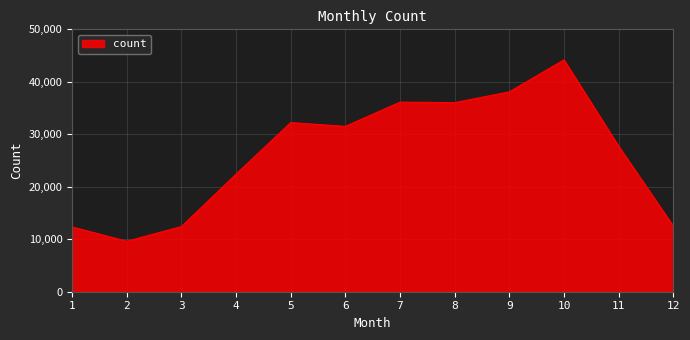

Approximately how many times larger is the value at 7 compared to 9?

0.9